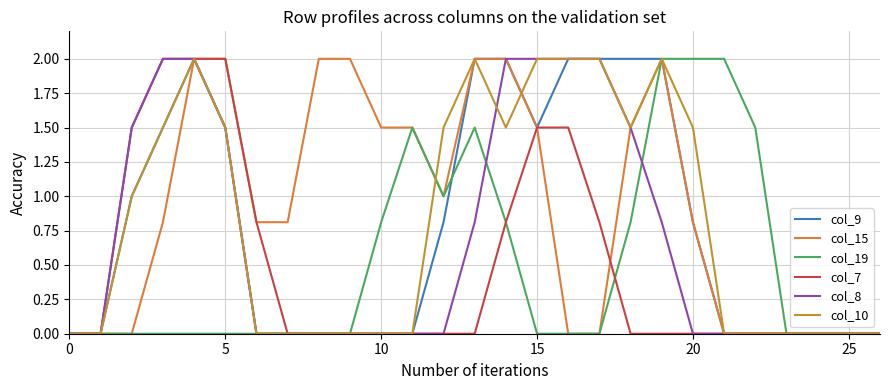

What is the maximum value shown in the chart?

2.0